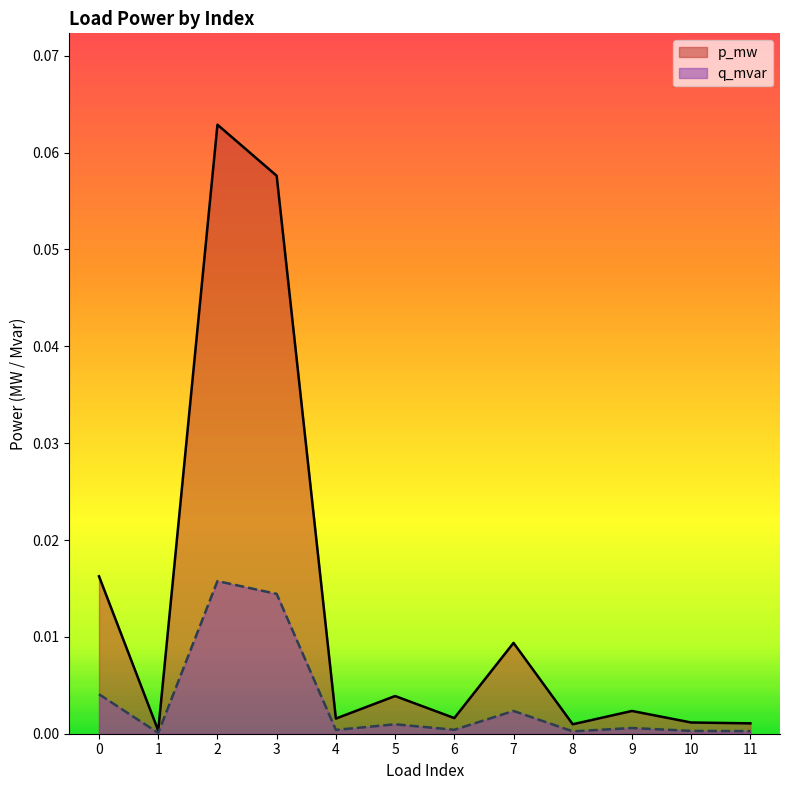

Rank the series by their maximum value, from highest to lowest.

p_mw, q_mvar